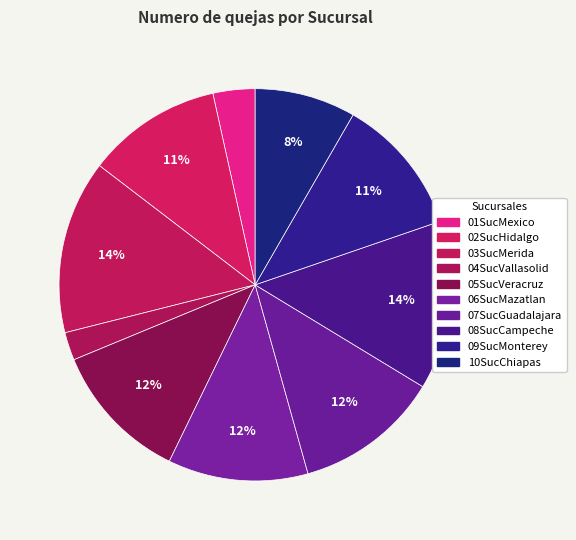

How much of the chart is everything except 01SucMexico?

96.5%